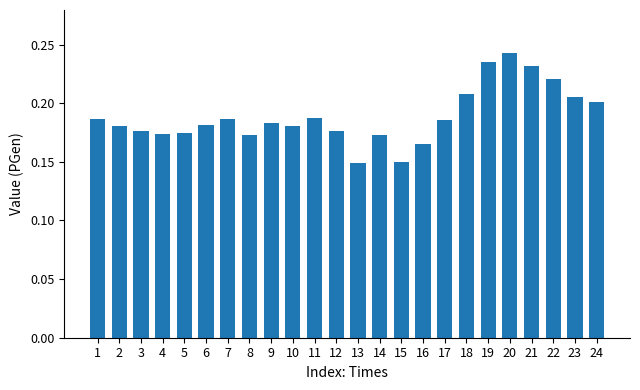

Is it true that the value at 12 is 0.2?

True